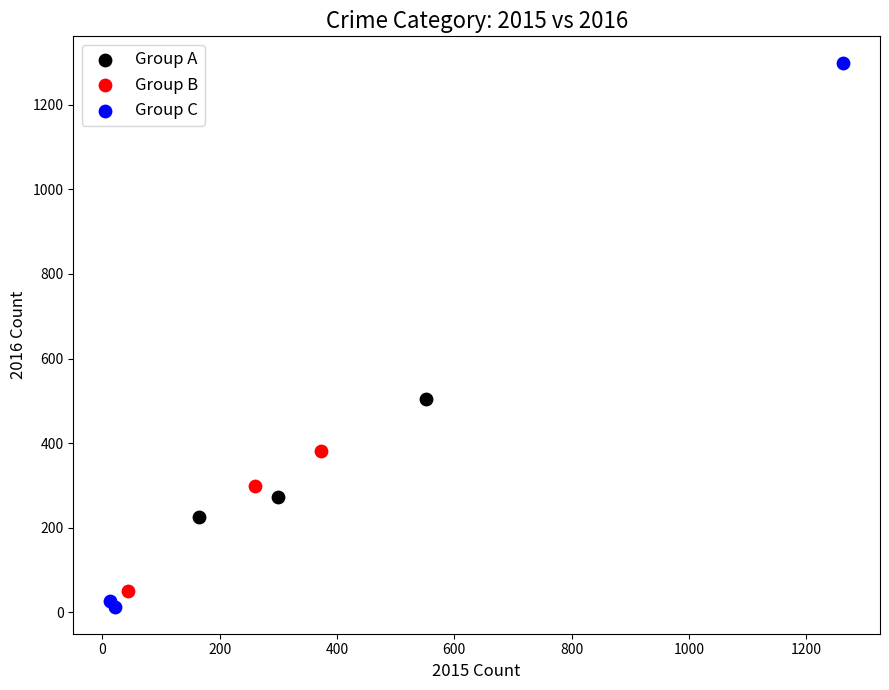

What are all the series names shown in the legend?

Group A, Group B, Group C